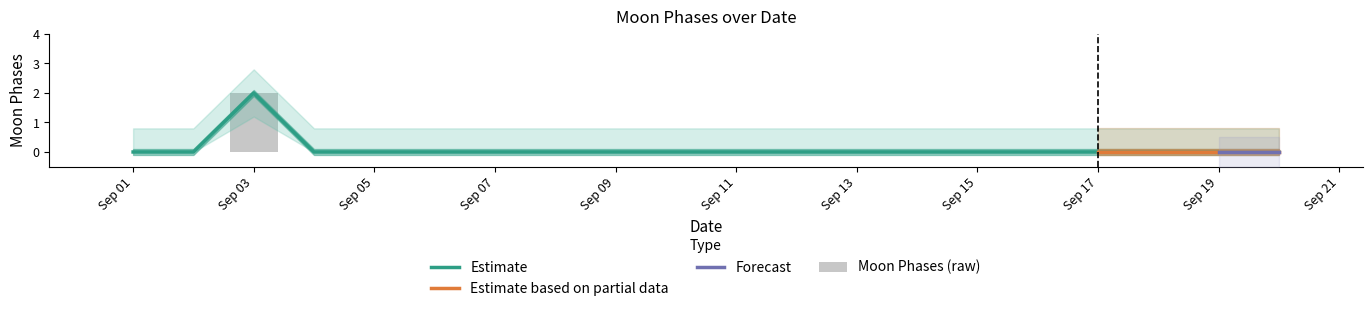

Is it true that Moon Phases upper equals -1 at 2022-09-08?

False